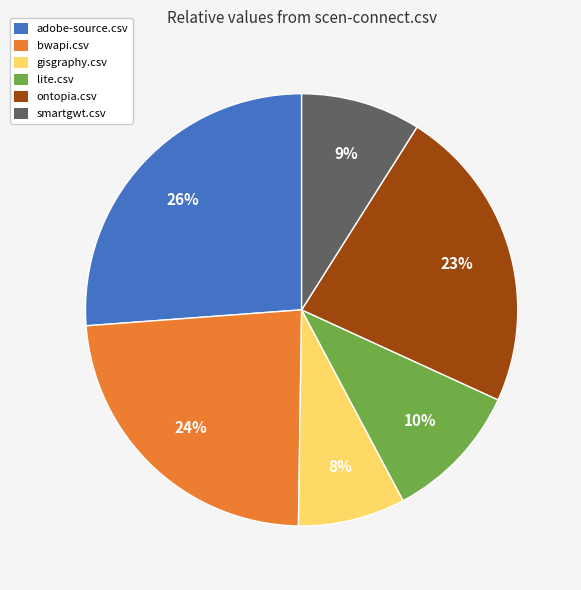

How many segments does this pie chart have?

6